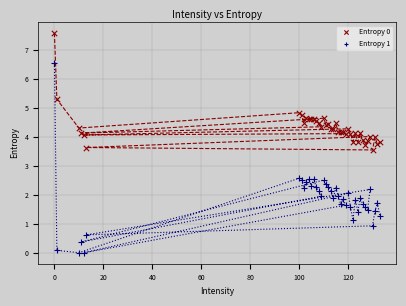

Which series reaches the minimum Y coordinate?

Entropy 1